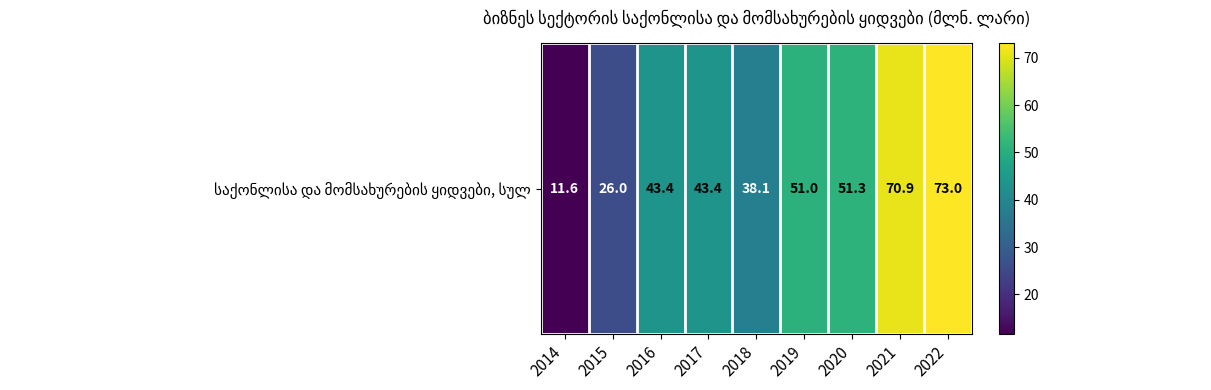

Reading left to right, transcribe all the data shown in this chart.

2014=11.6	2015=26.0	2016=43.4	2017=43.4	2018=38.1	2019=51.0	2020=51.3	2021=70.9	2022=73.0